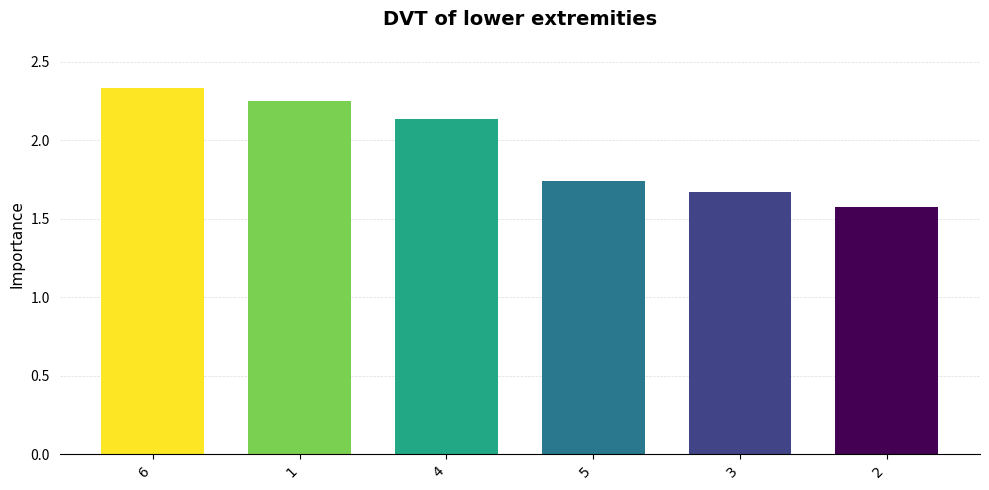

The chart shows a value of 3.5 at 4. True or false?

False